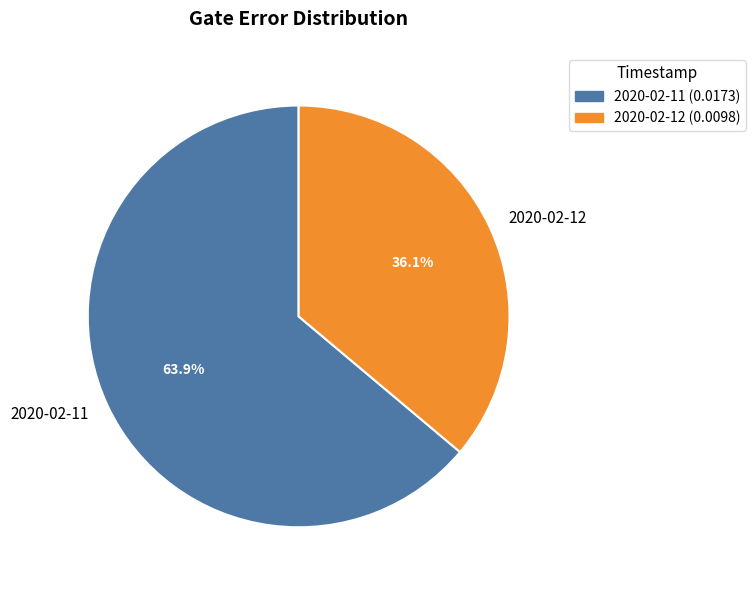

Combined, what portion of the pie is 2020-02-11 and 2020-02-12?

100.0%